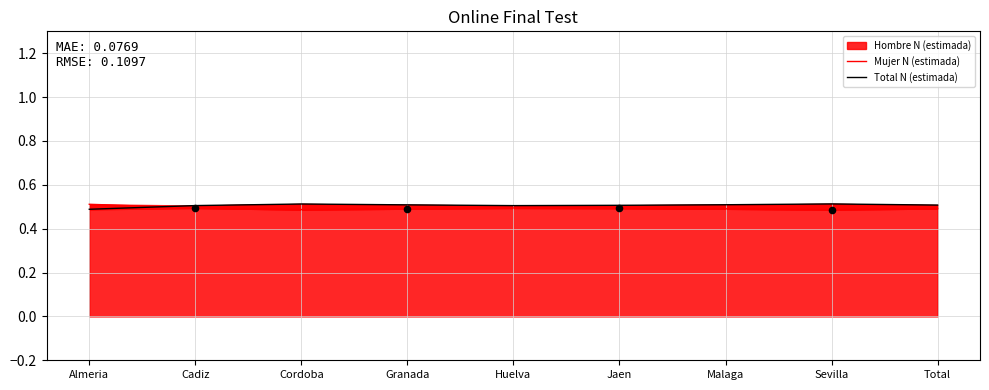

Which series has the largest Y range (max minus min)?

Total N (estimada)